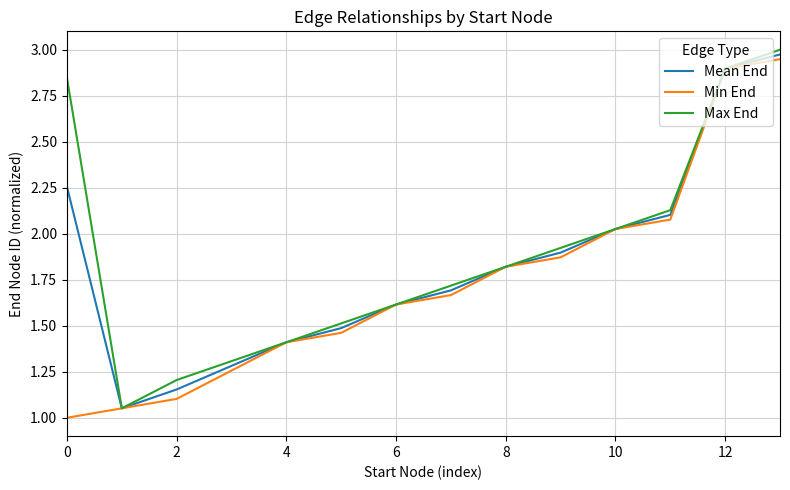

What is the smallest value displayed?

1.0